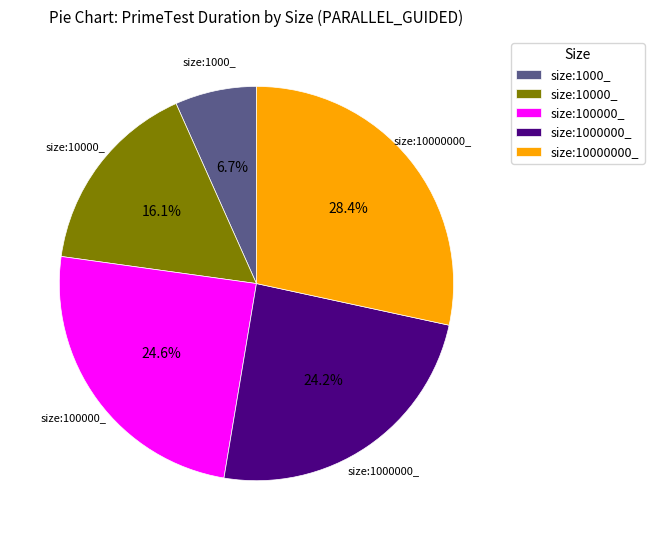

Is the sum of size:10000_ and size:10000000_ greater than half?

No